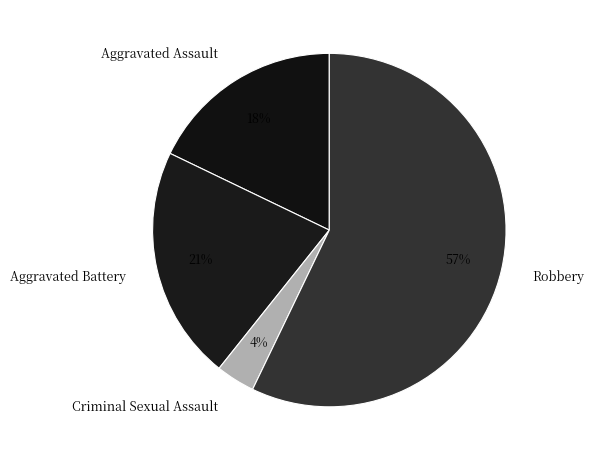

True or false: Robbery accounts for 15% of the total.

False